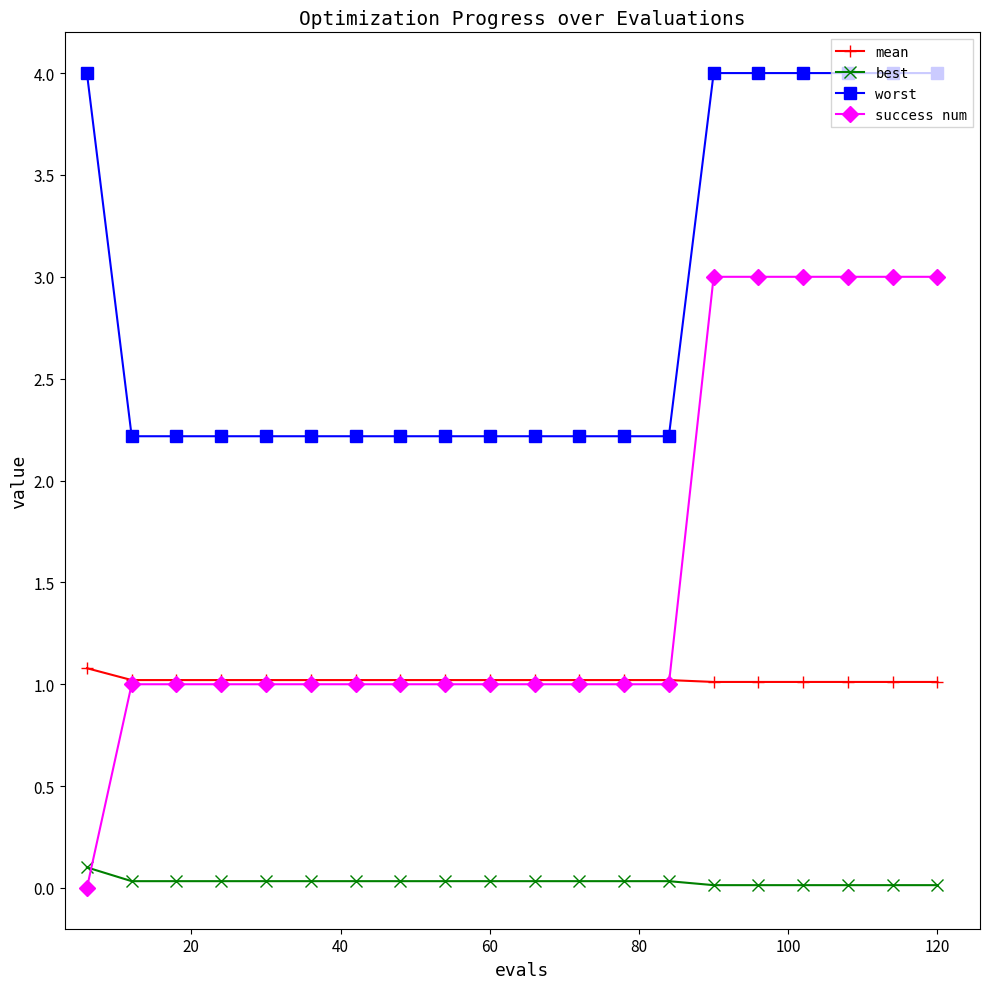

What is the value of the success num point at the 10th from the left?

1.0